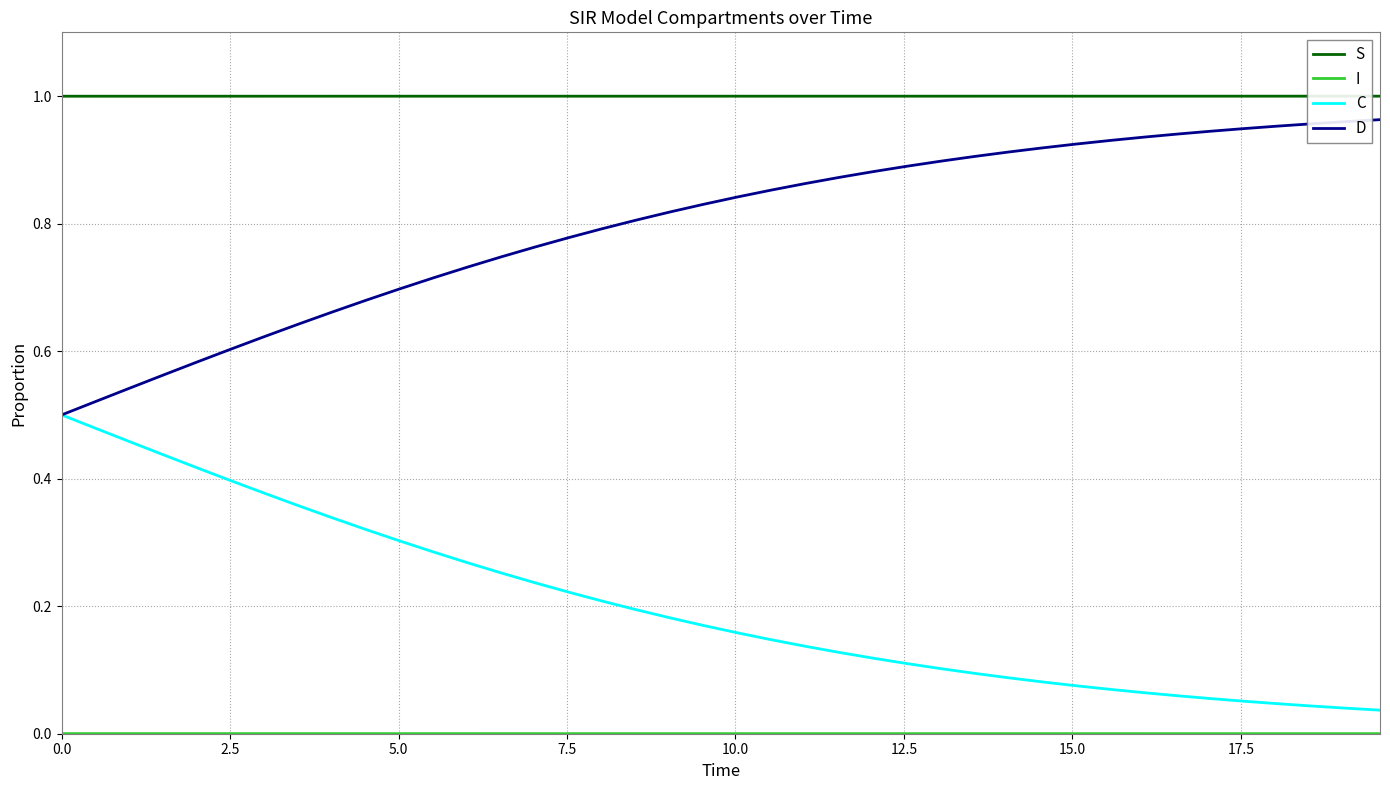

True or false: D and S cross at least once.

False